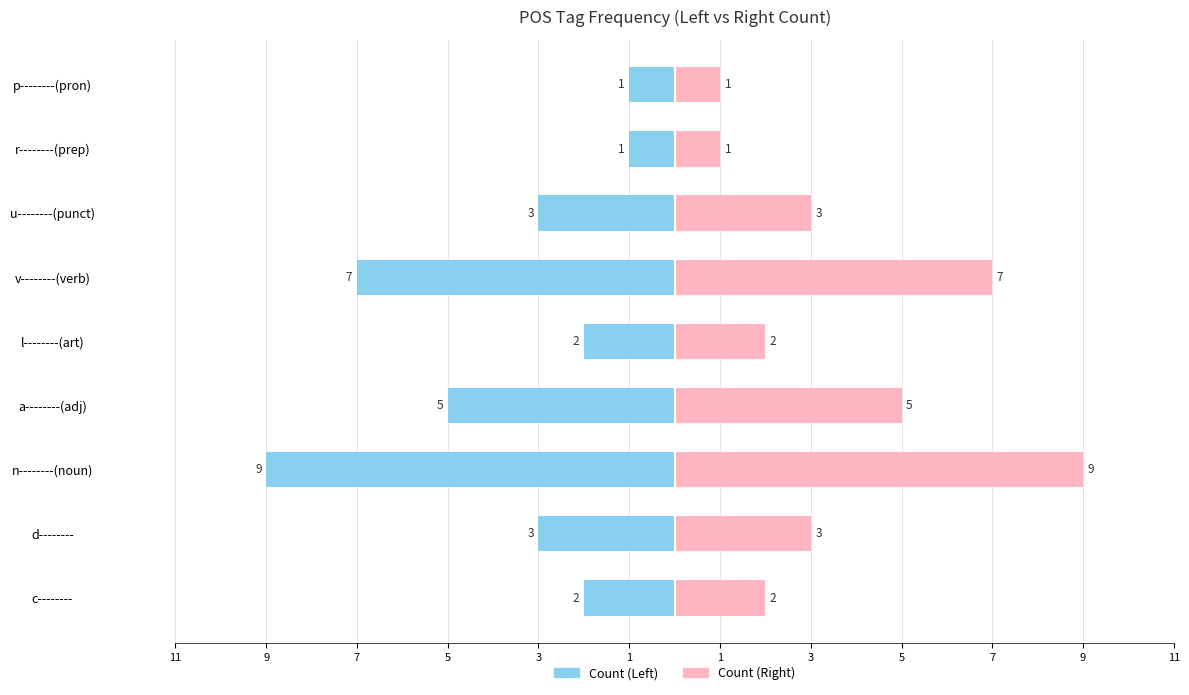

Does the chart contain any negative values?

Yes